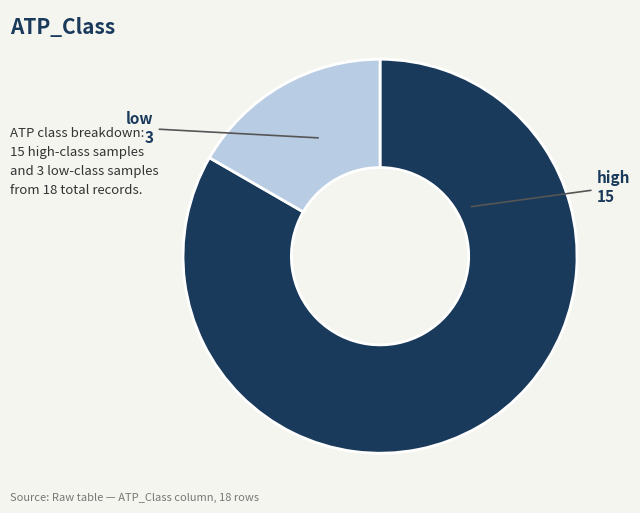

Does high represent more than half of the total?

Yes